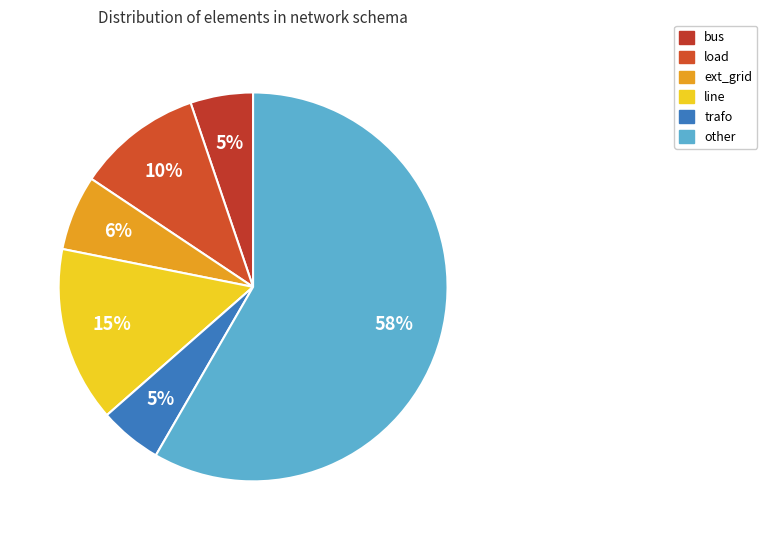

How many segments does this pie chart have?

6